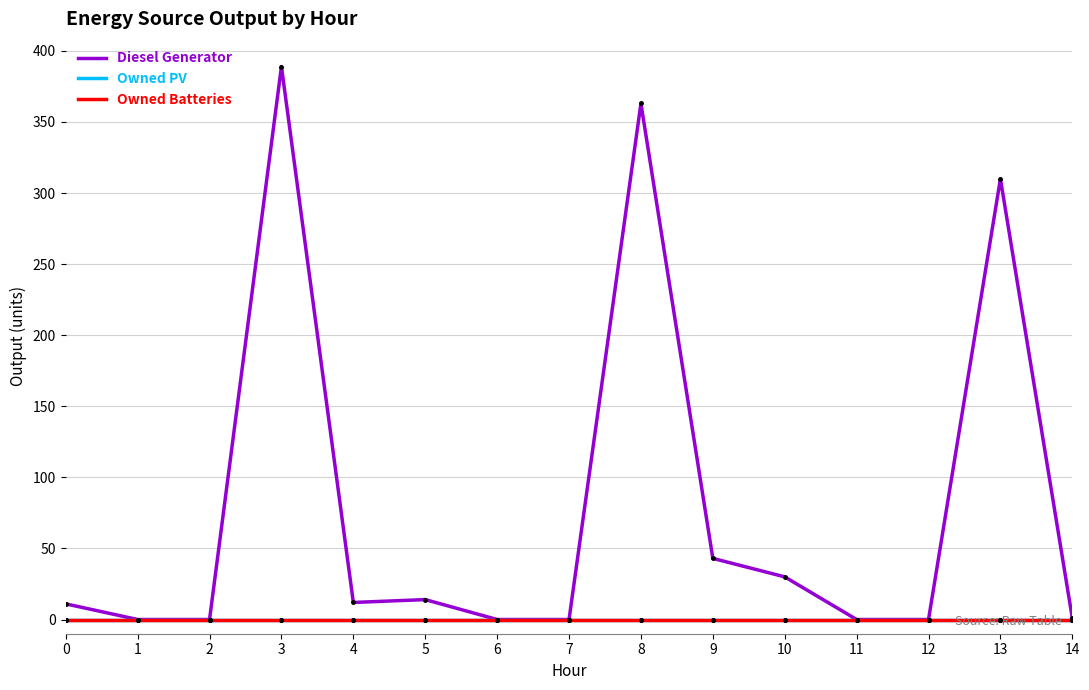

Which series has the largest range (max minus min)?

Diesel Generator